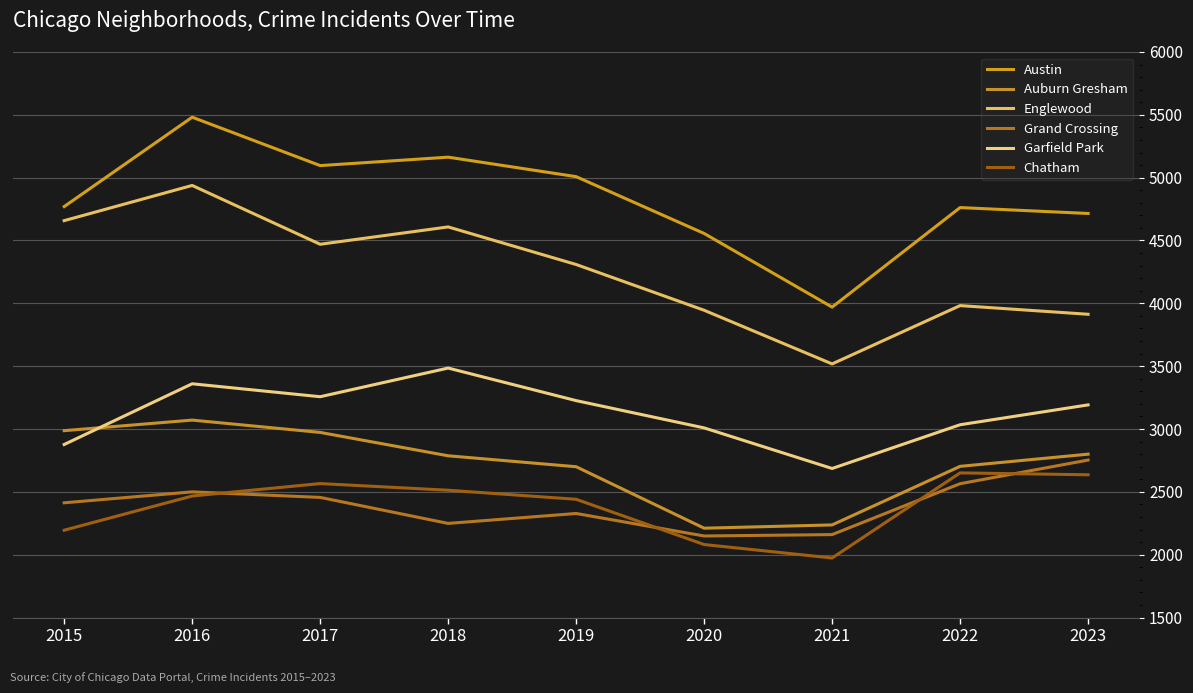

Which category has the highest value in the Chatham series?

2022